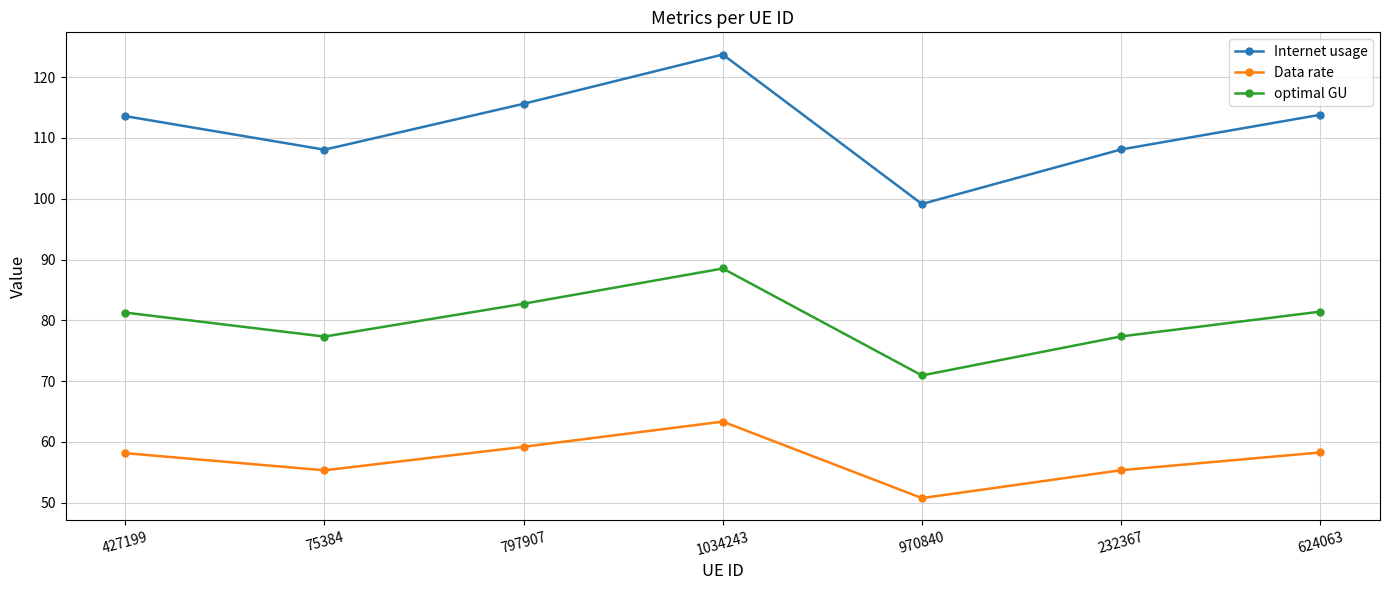

What is the value of the optimal GU point at the 3rd from the left?

82.7